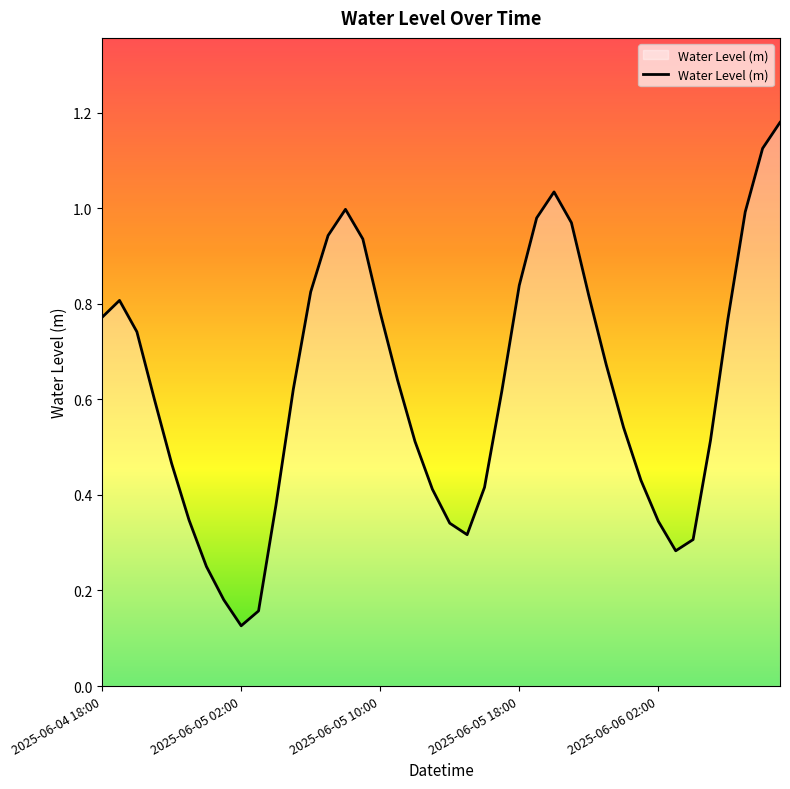

How many lines are shown in the chart?

1